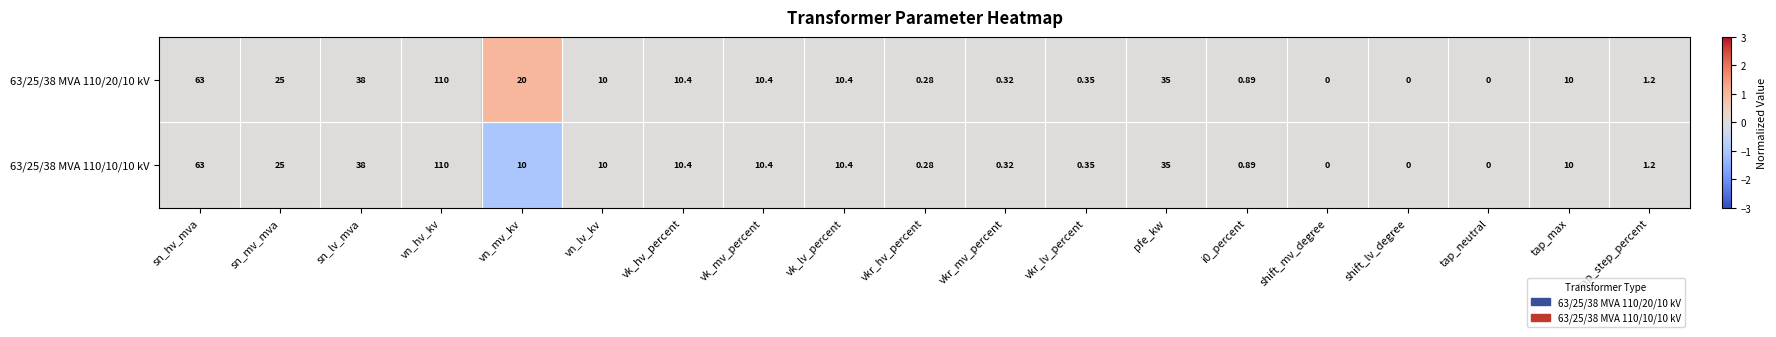

Which category has the highest value across all series?

vn_hv_kv